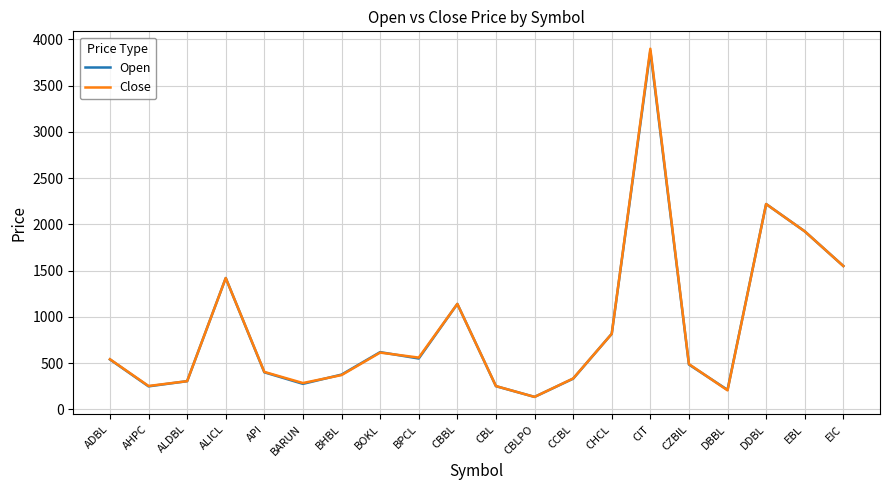

Where is Open nearest to the value 2005?

EBL